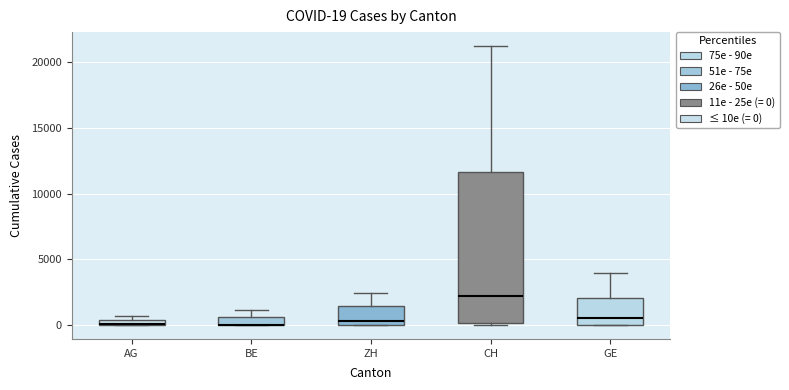

Comparing the boxes themselves (not the whiskers), which one is the tallest?

CH